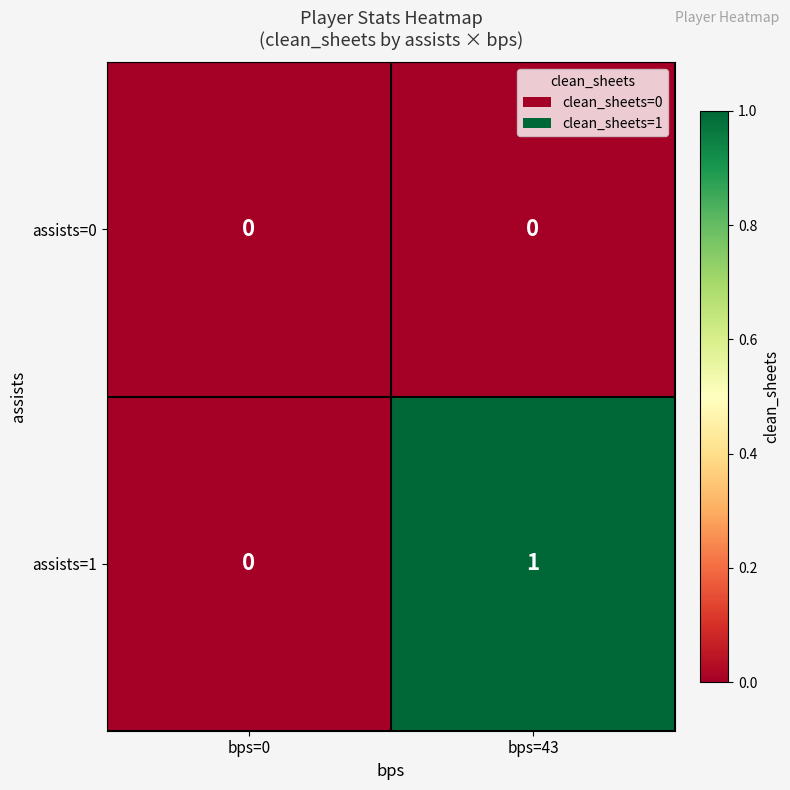

Is it true that assists=0 equals 0 at bps=43?

True